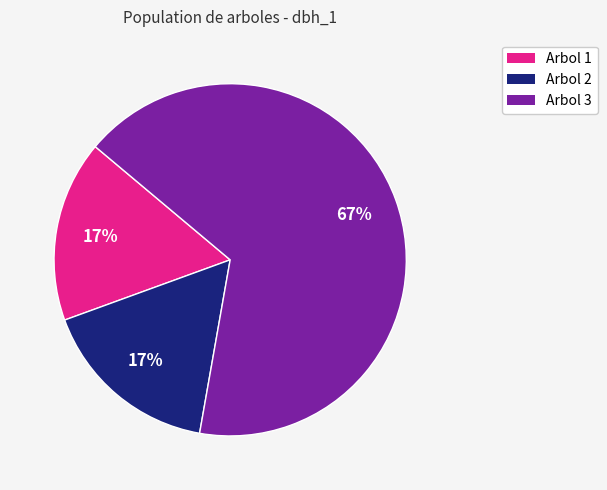

To the nearest percent, what is the difference between the largest and smallest slice percentages?

50%